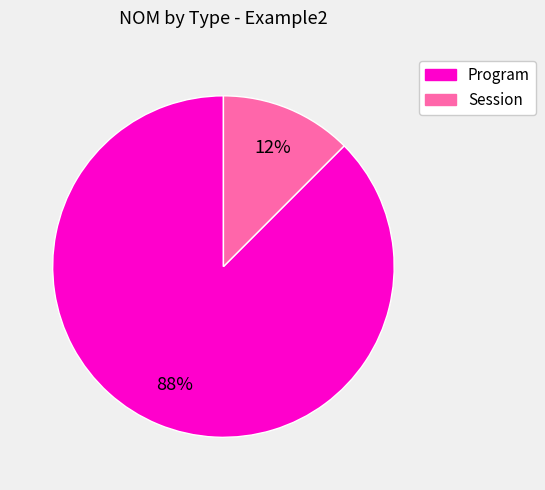

Is there any slice that represents more than half of the pie?

Yes